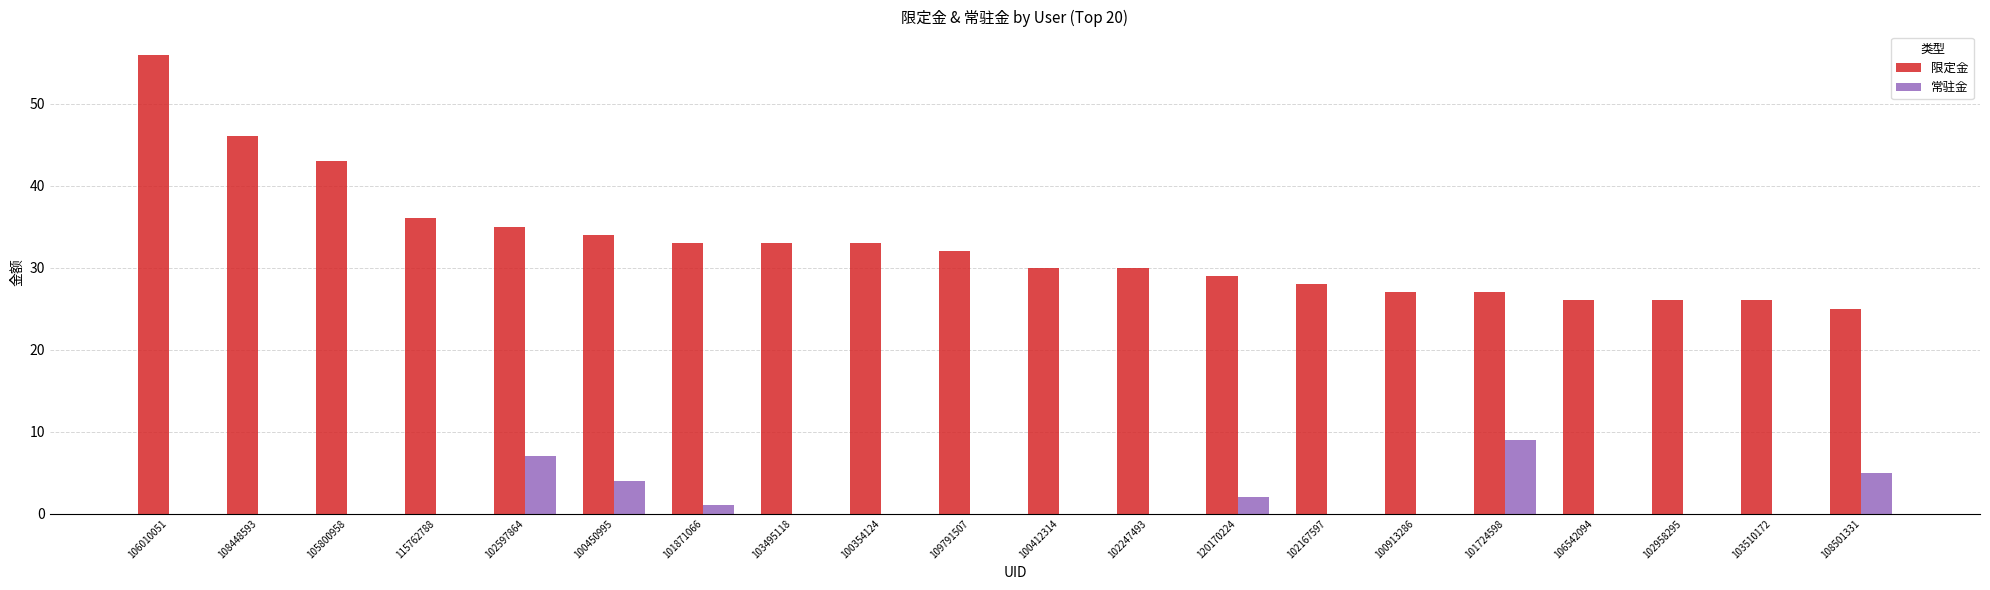

Where is 常驻金 nearest to the value 4?

100450995